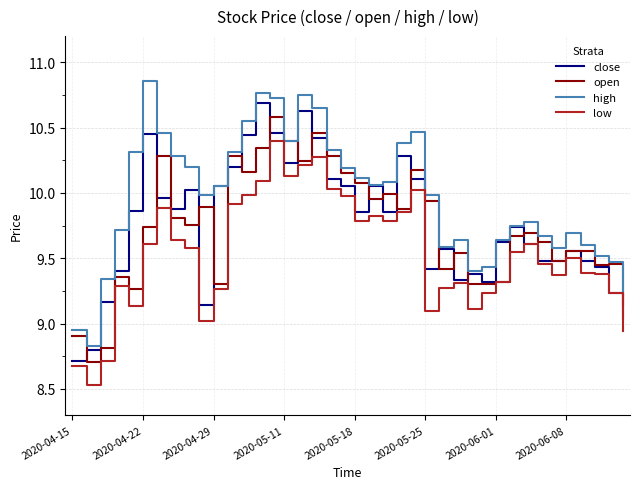

Which series has the largest total across all categories?

high